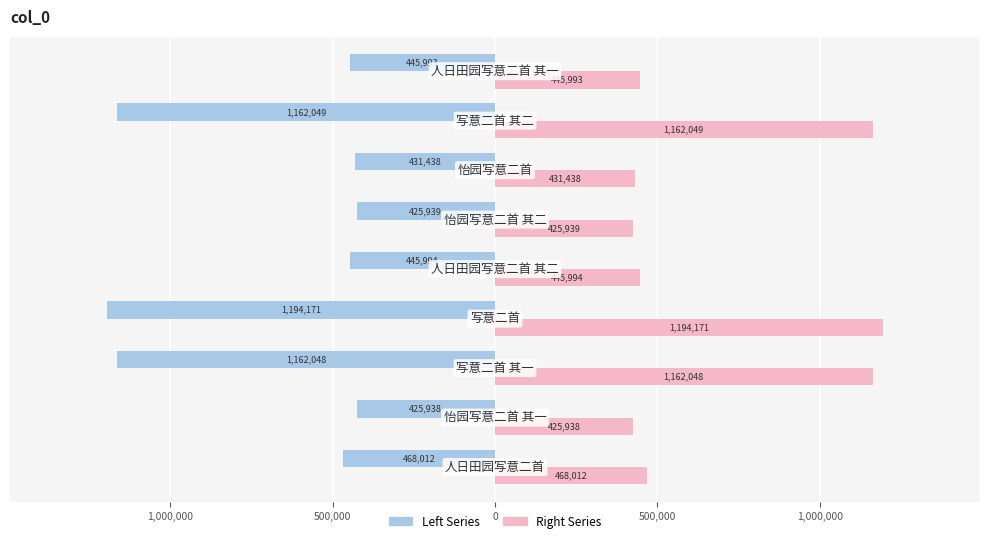

The col_0 (Right) series shows 278295 at 500,000. True or false?

False